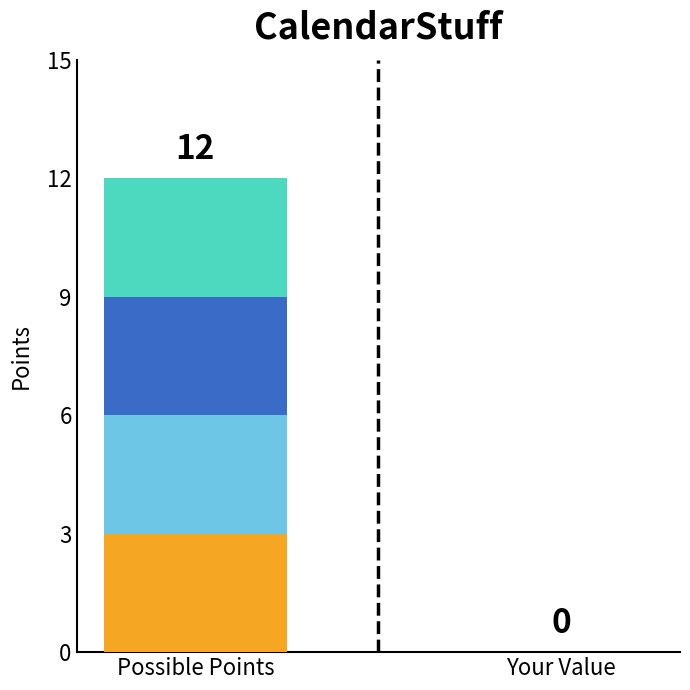

At which category is the sum across all series the highest?

Possible Points